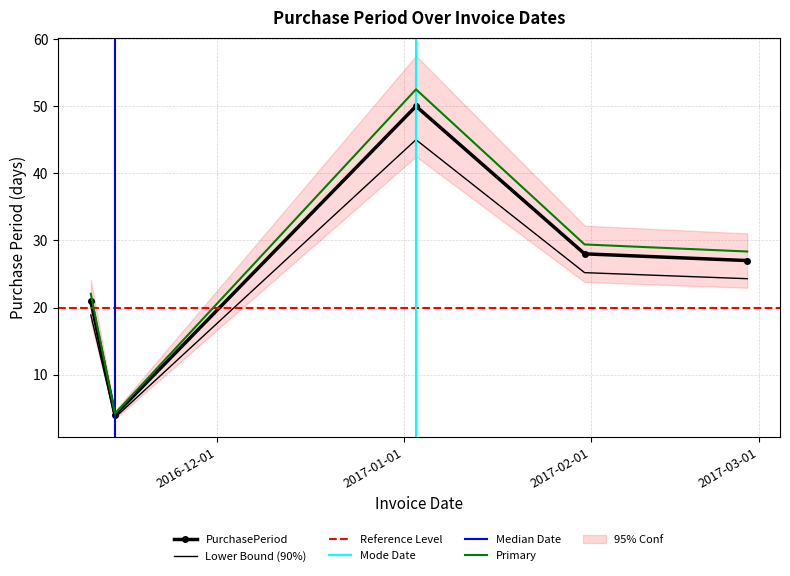

What is the difference between the values at 2017-01-31 and 2016-11-14?

24